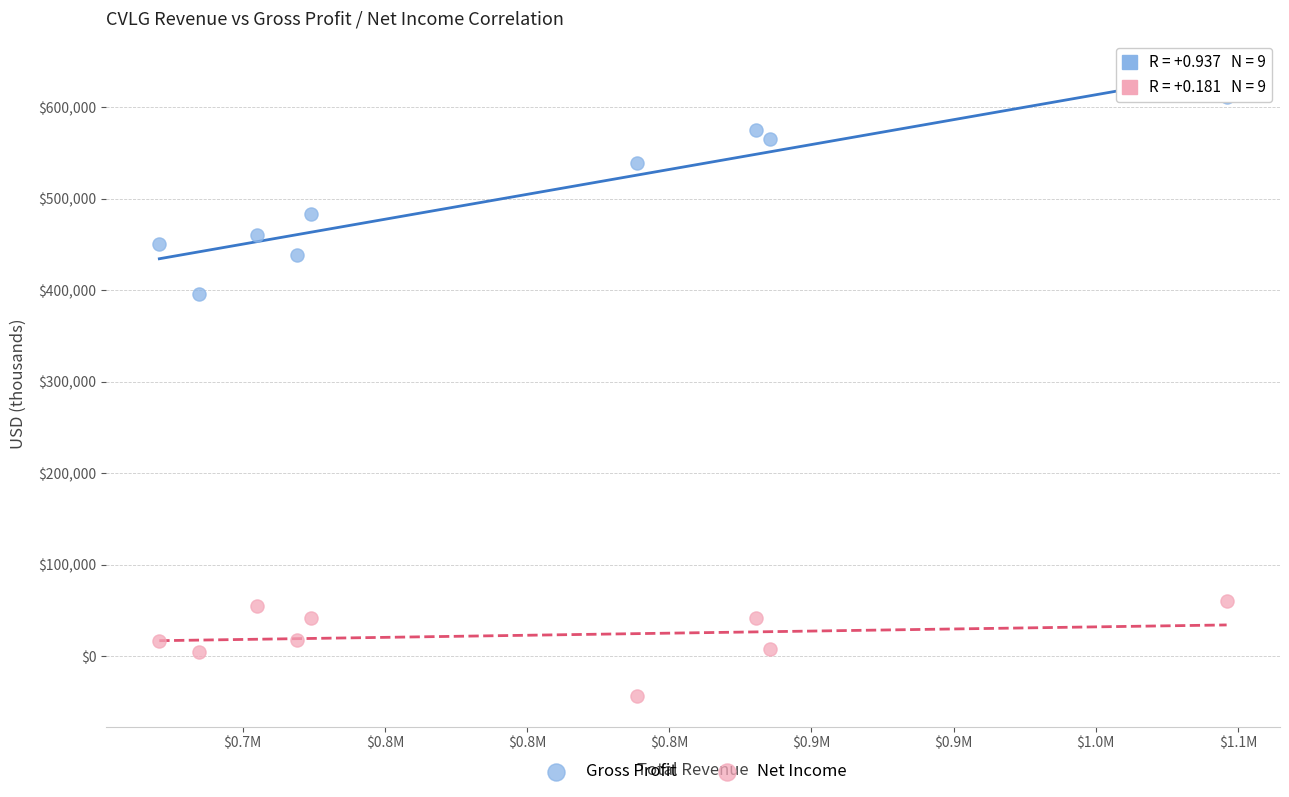

Which series reaches the maximum Y coordinate?

Gross Profit